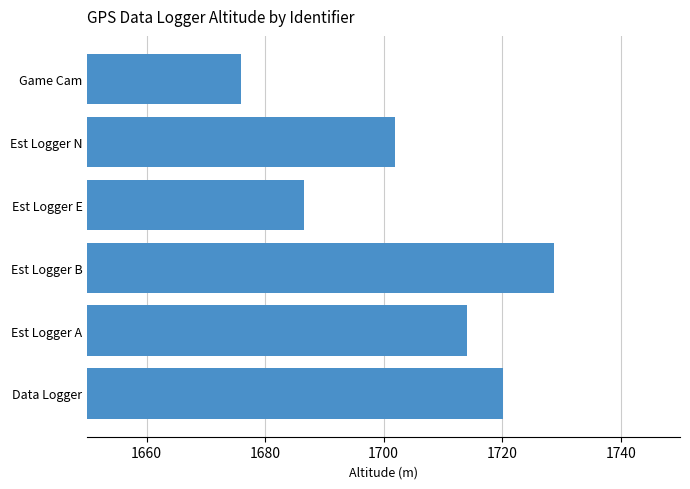

What is the sum of the values at Est Logger A and Est Logger E?

3400.6